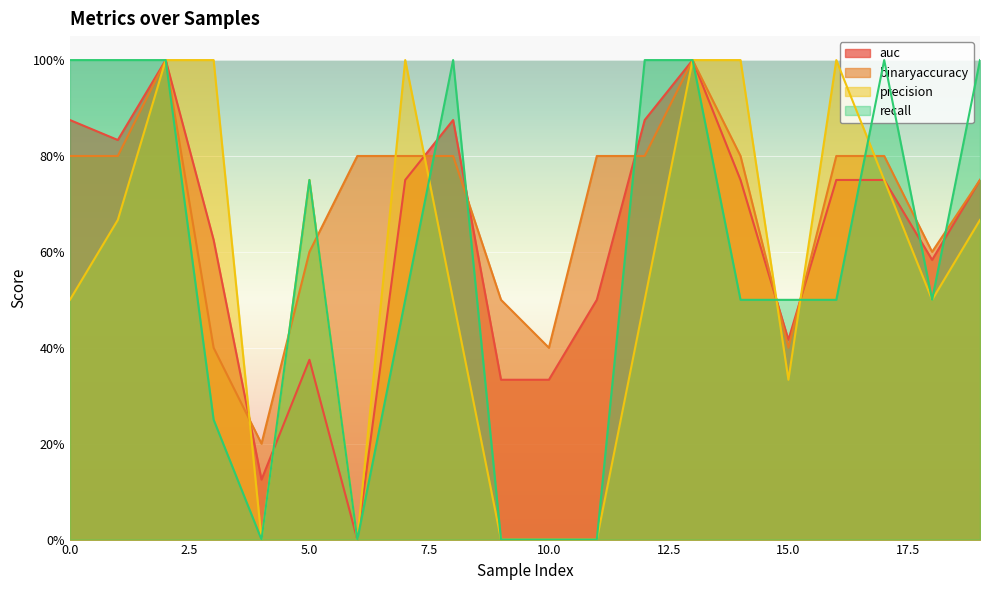

Rank the series at 13 from lowest to highest value.

auc, binaryaccuracy, precision, recall